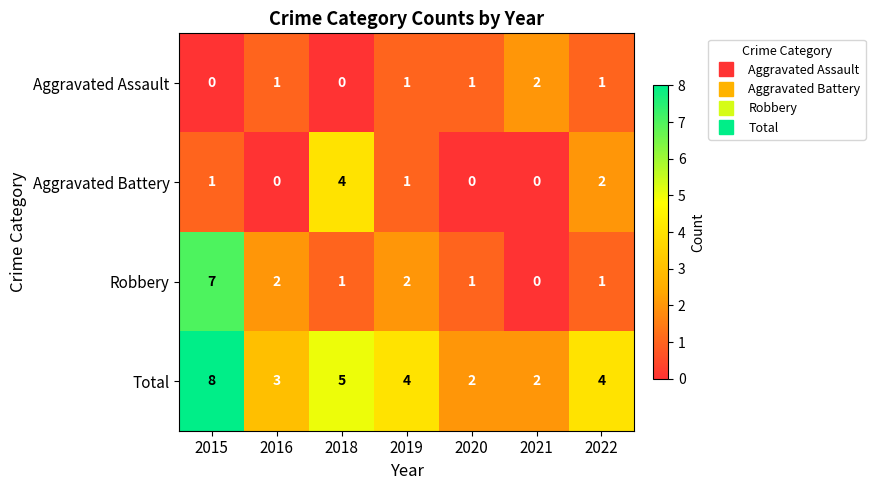

The Aggravated Battery series shows 4 at 2018. True or false?

True